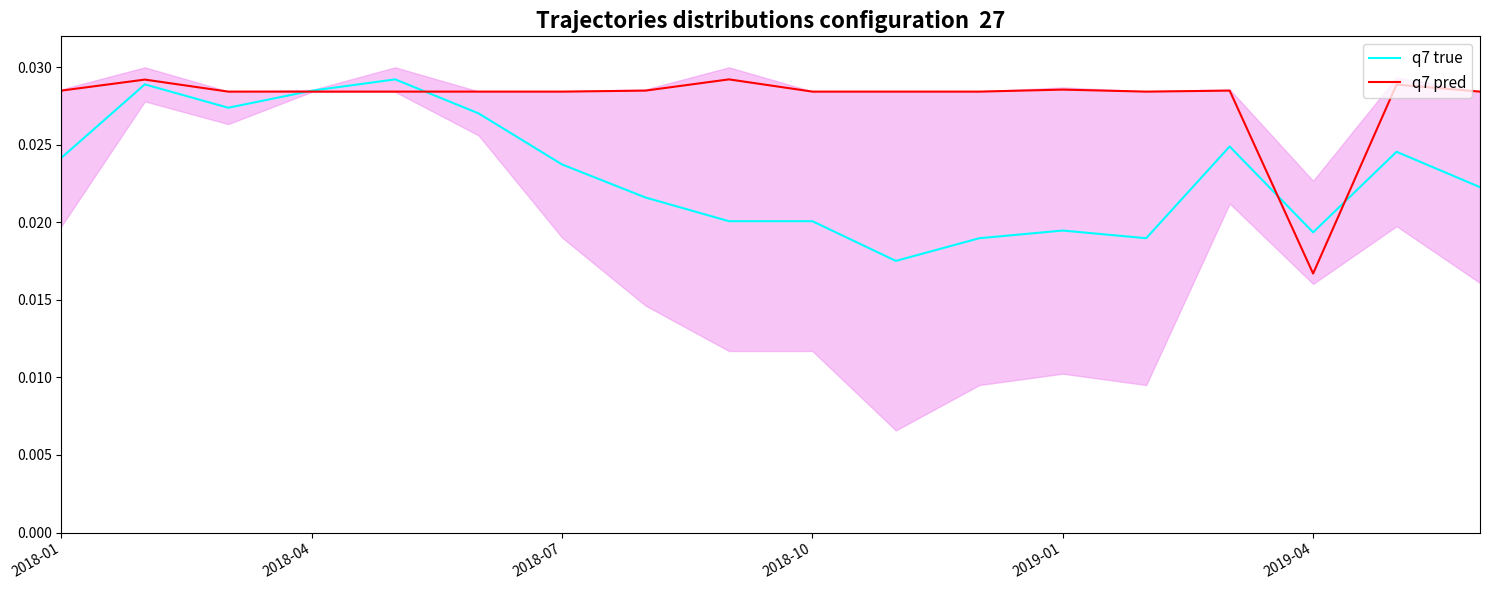

True or false: q7 pred has more than 0 interior local peaks.

True